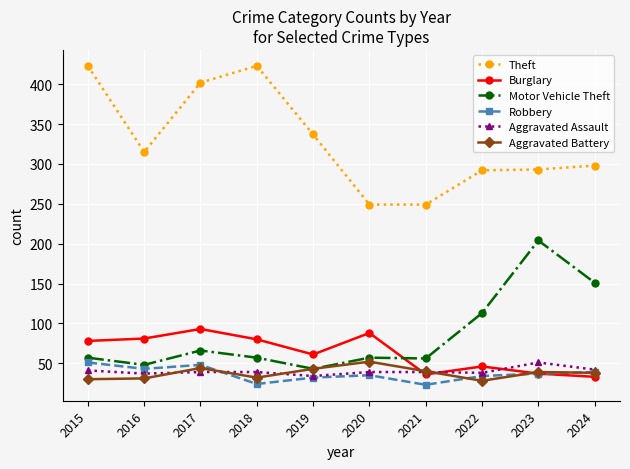

What is the value of the Theft point at the 3rd from the left?

402